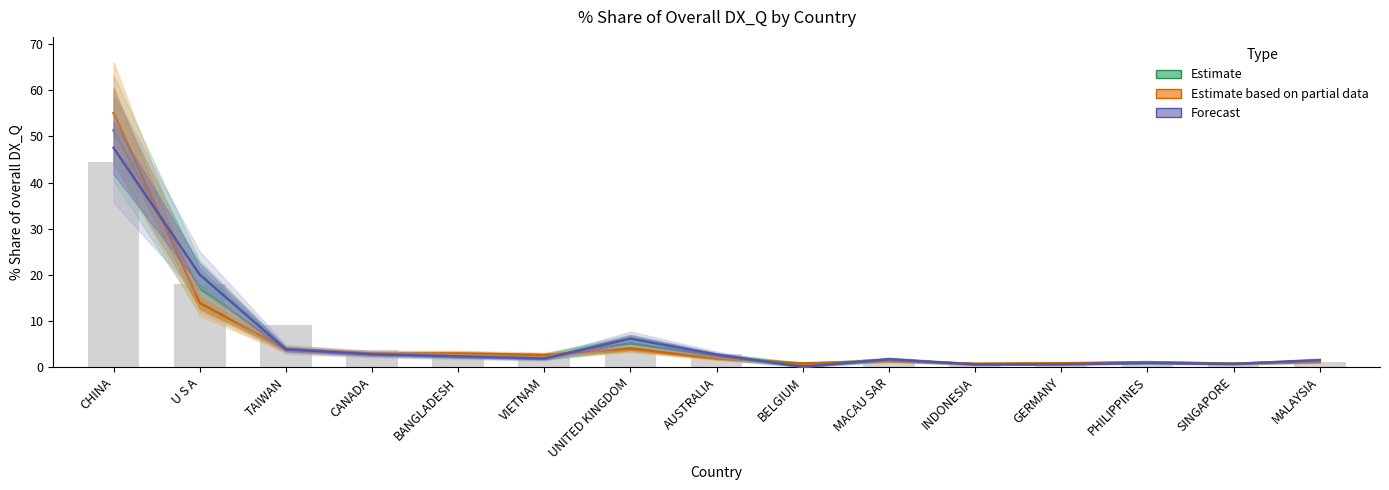

Rank the categories by Forecast (% Share) value from highest to lowest.

CHINA, U S A, UNITED KINGDOM, TAIWAN, CANADA, AUSTRALIA, BANGLADESH, VIETNAM, MACAU SAR, MALAYSIA, PHILIPPINES, SINGAPORE, GERMANY, INDONESIA, BELGIUM